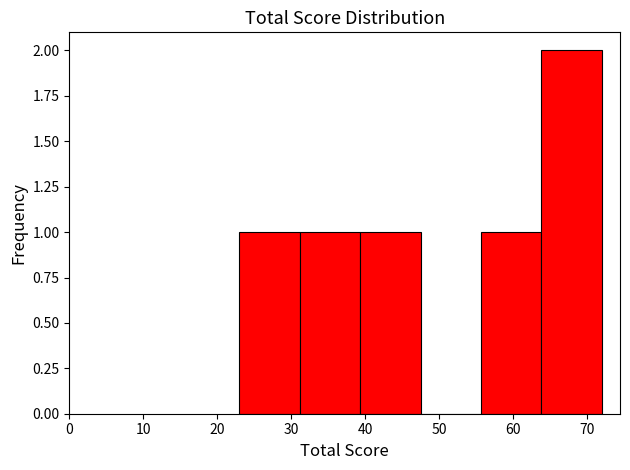

Reading left to right, list every bar in this chart as the range it spans on the x-axis followed by its height. Neither the bar edges nor the heights are printed on the chart, so give them approximately, as read against the axes.

23 to 31: 1
31 to 39: 1
39 to 48: 1
48 to 56: 0
56 to 64: 1
64 to 72: 2